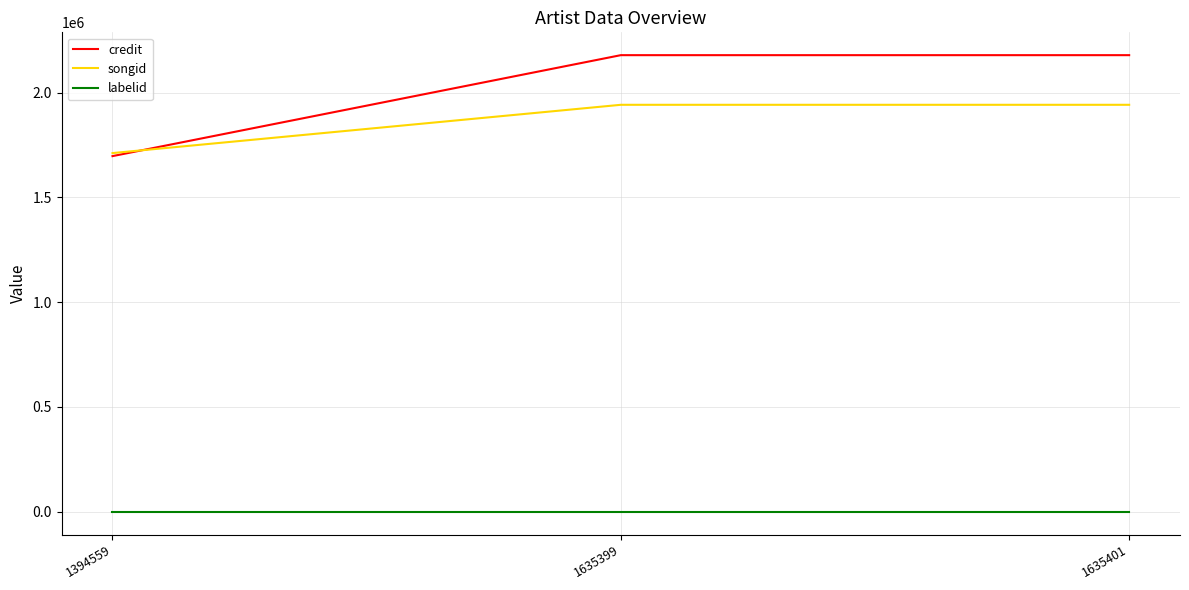

What is the sum of all credit values?

6052938